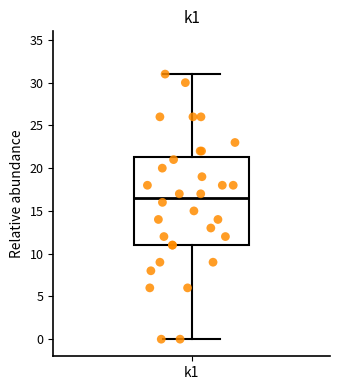

Transcribe this box plot: give where the median line is, the range the box spans, and where the two whiskers end, as read against the y-axis. The values are not printed on the chart, so give them approximately, as read against the axis.

median 16.5, box 11.0 to 21.5, whiskers 0.0 to 31.0